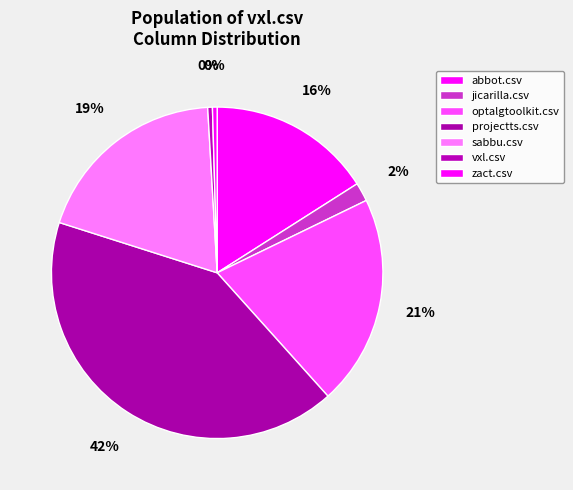

Between zact.csv and abbot.csv, which is larger?

abbot.csv